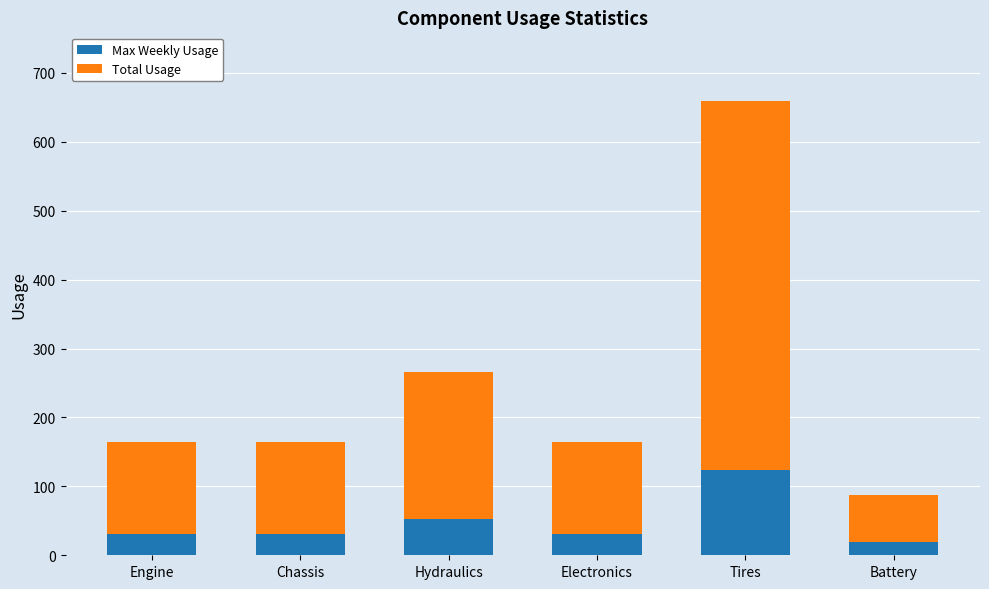

The value of Max Weekly Usage at Tires is 124. True or false?

True